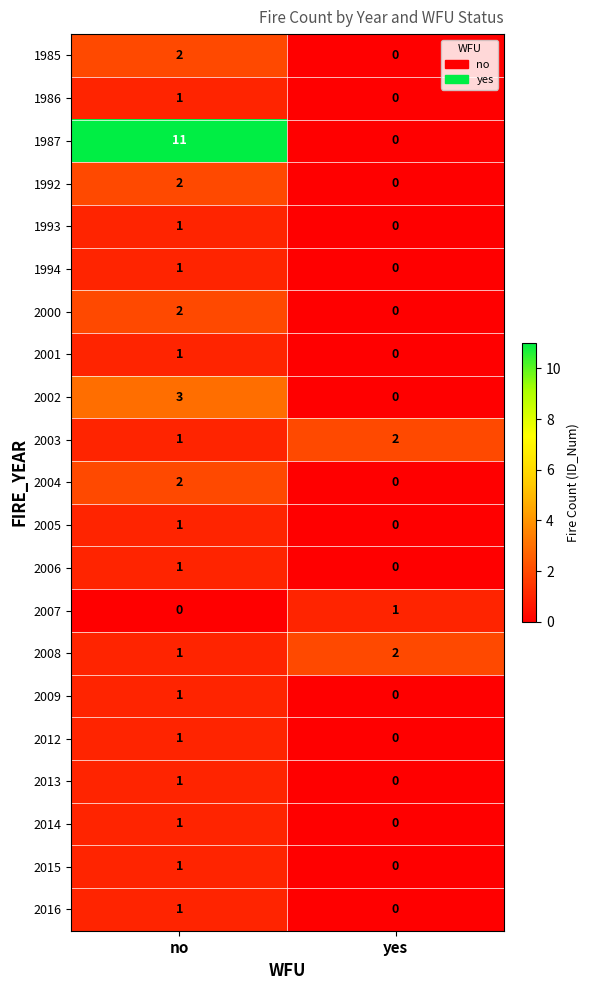

The value of 2014 at no is 1. True or false?

True